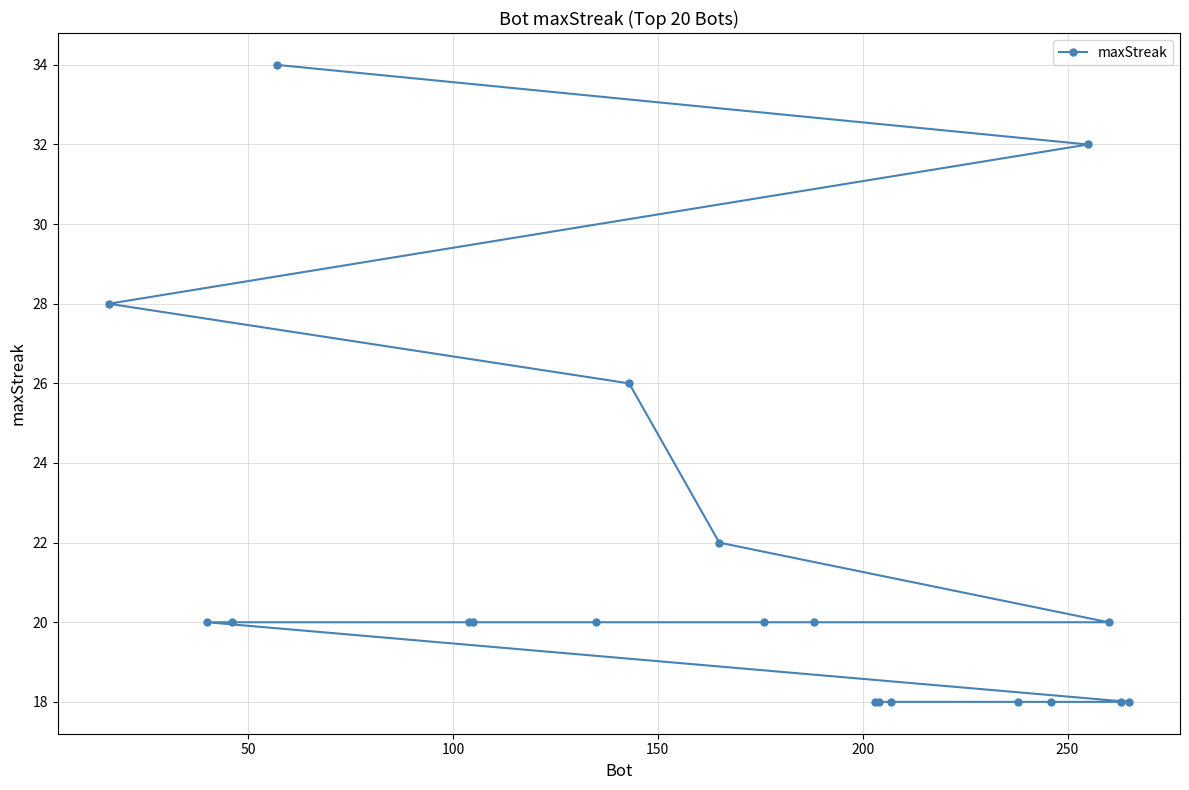

What is the smallest value displayed?

18